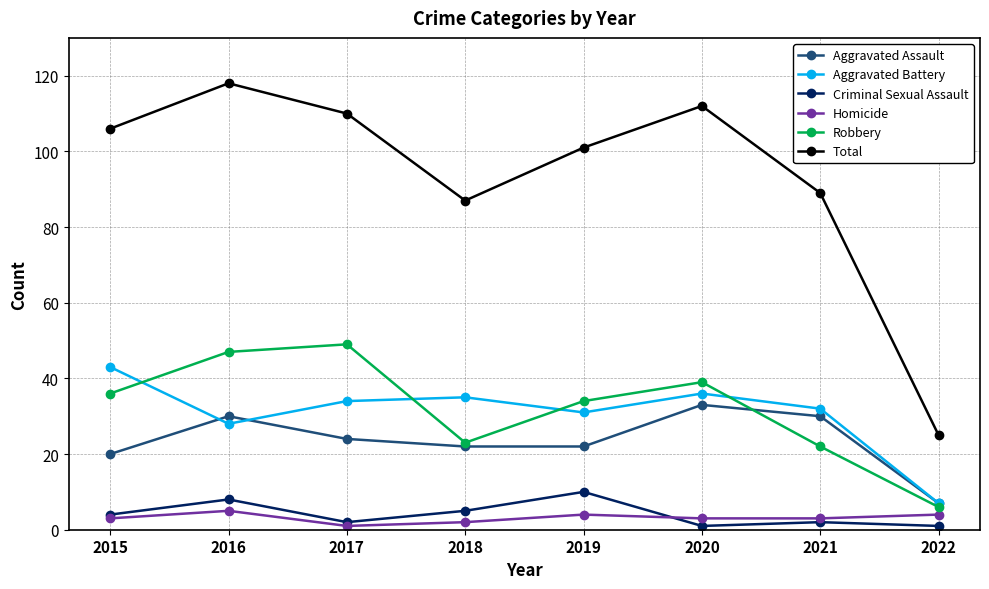

What is the value of the Robbery point at the 2nd from the left?

47